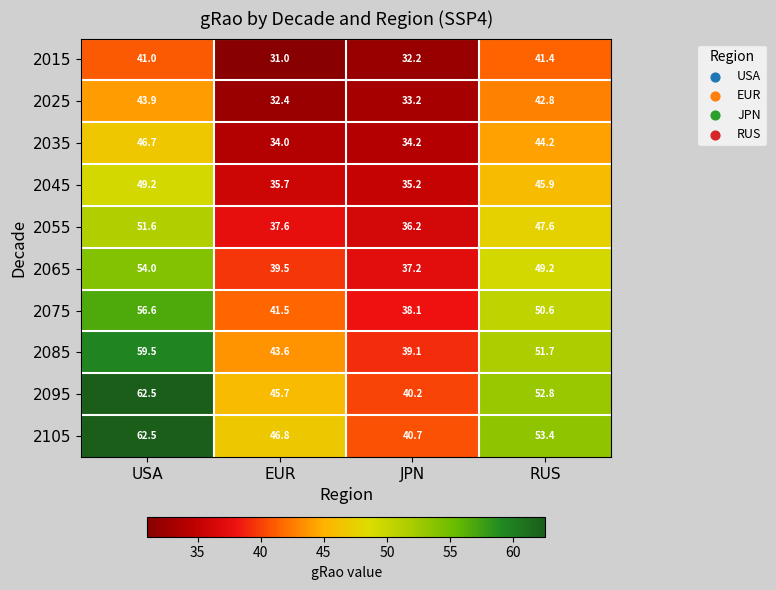

At which category does the chart reach its peak across all series?

USA